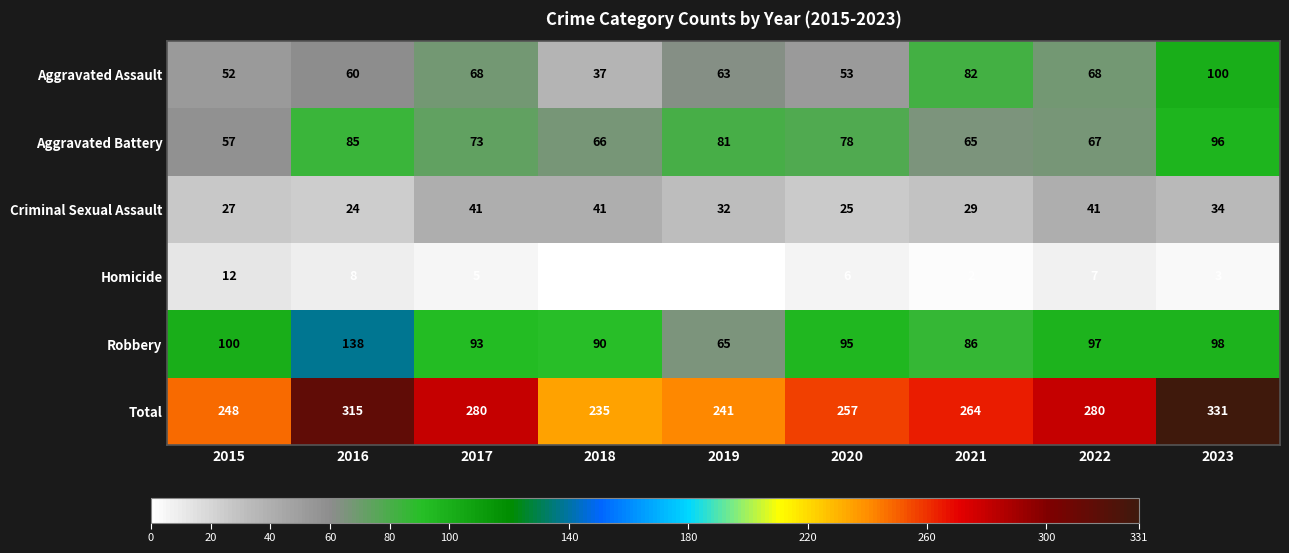

What is the minimum value for Robbery?

65